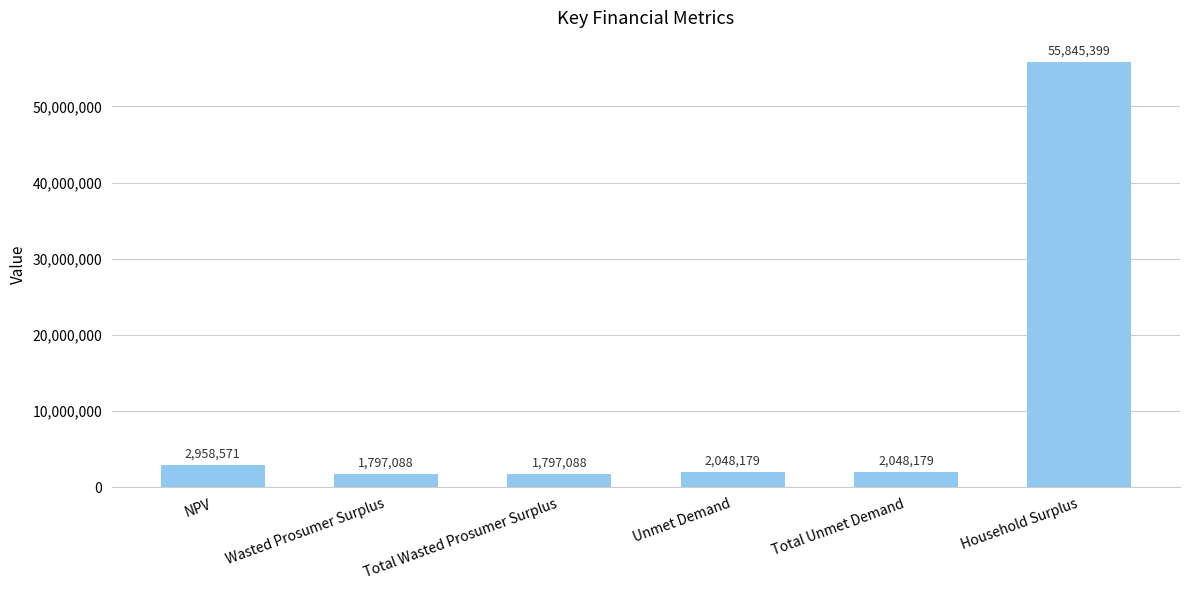

What is the label of the 6th bar from the left?

Household Surplus